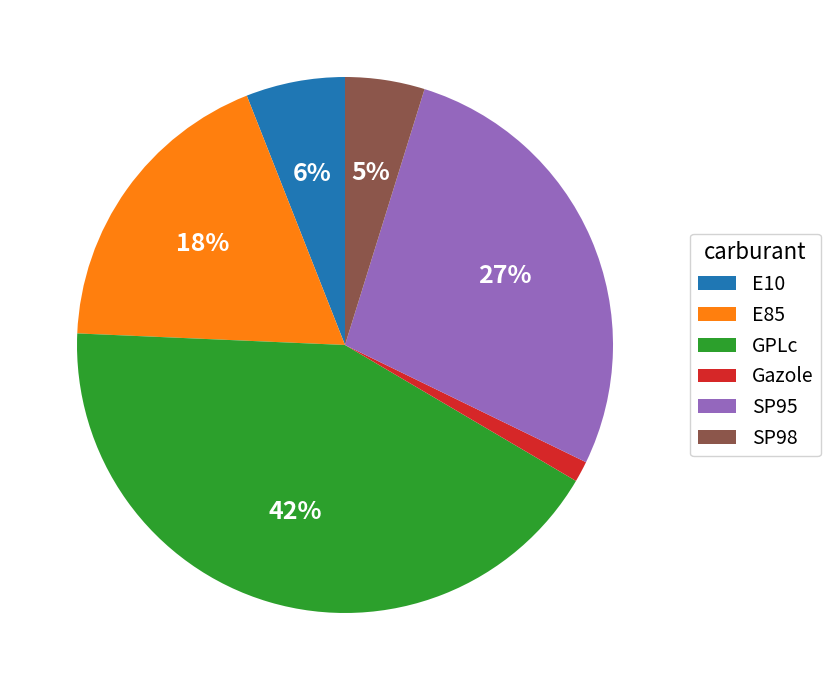

Count the number of slices in the pie.

6